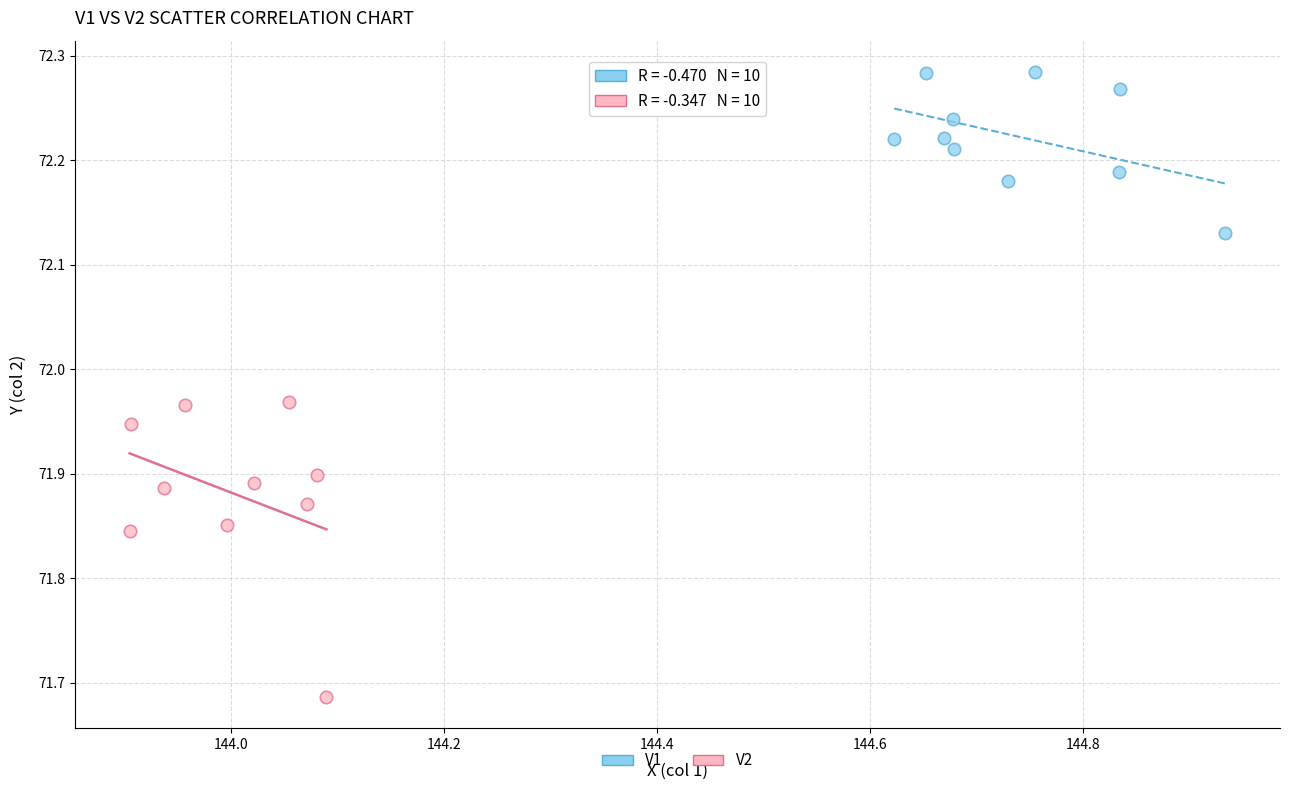

Which series contains the highest Y value?

V1